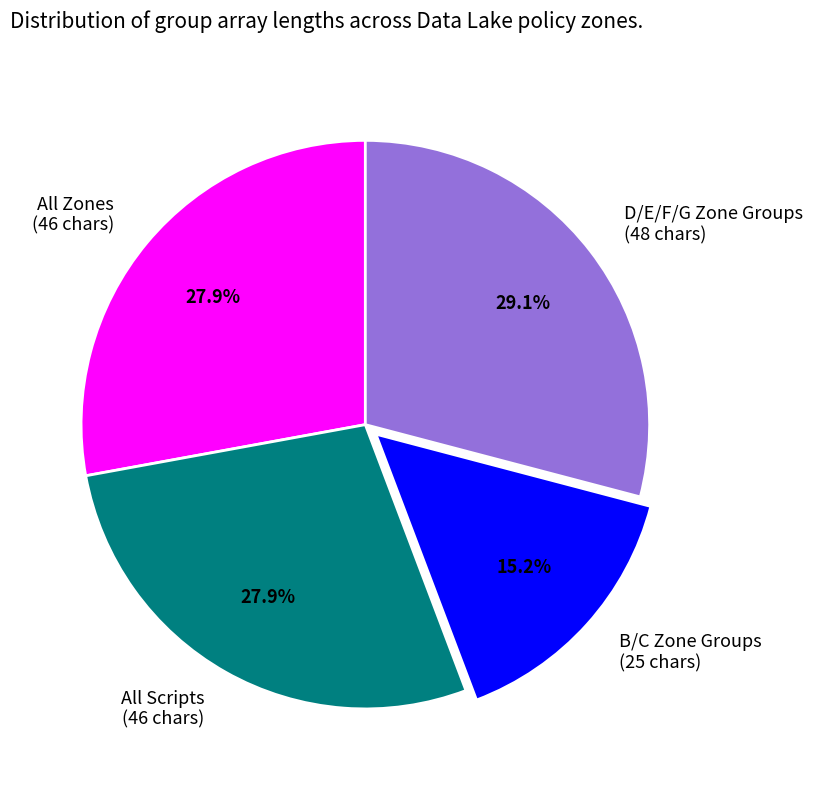

Between All Scripts (46 chars) and B/C Zone Groups (25 chars), which is larger?

All Scripts (46 chars)